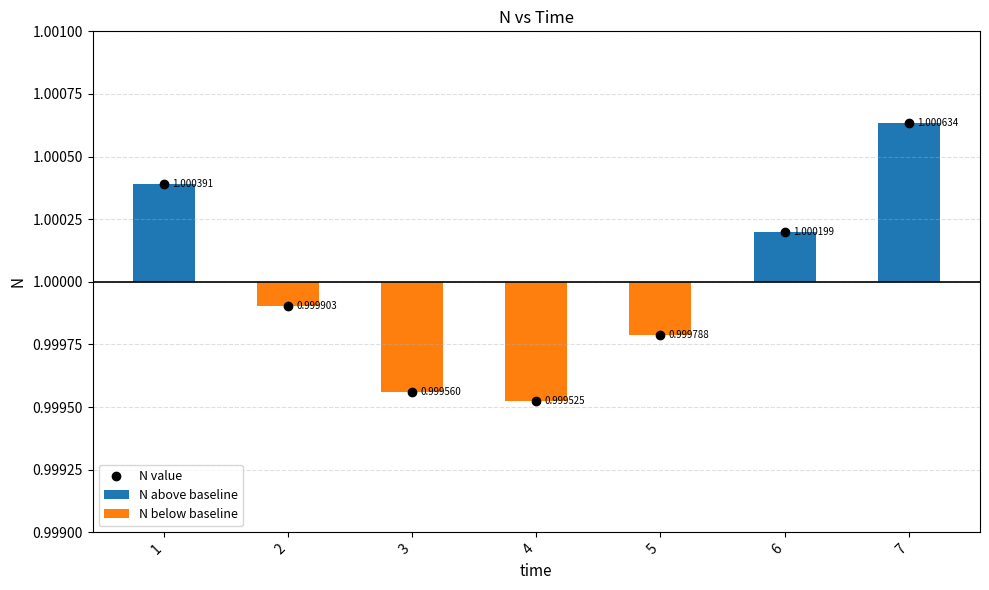

What are all the series names shown in the legend?

N above baseline, N below baseline, N value